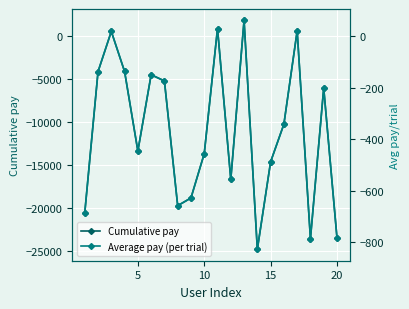

How many data points in Cumulative pay are less than -10260?

10